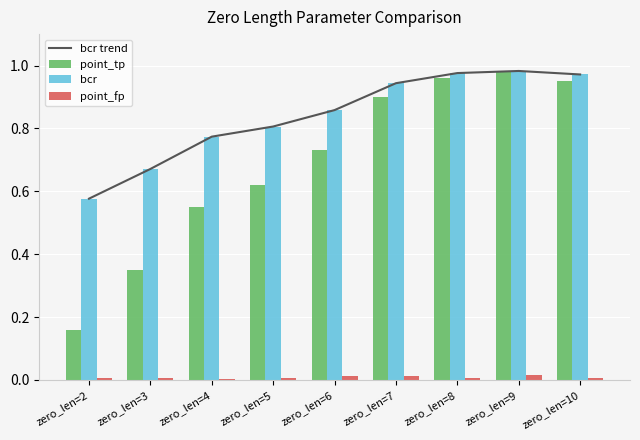

Is the value of point_fp at zero_len=9 greater than the value of bcr at zero_len=4?

No